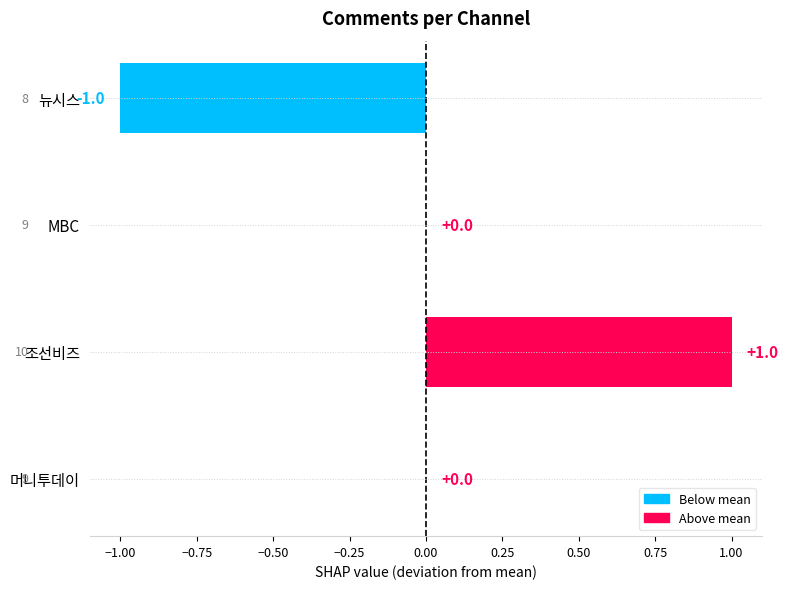

Which has a higher value, MBC or 조선비즈?

조선비즈